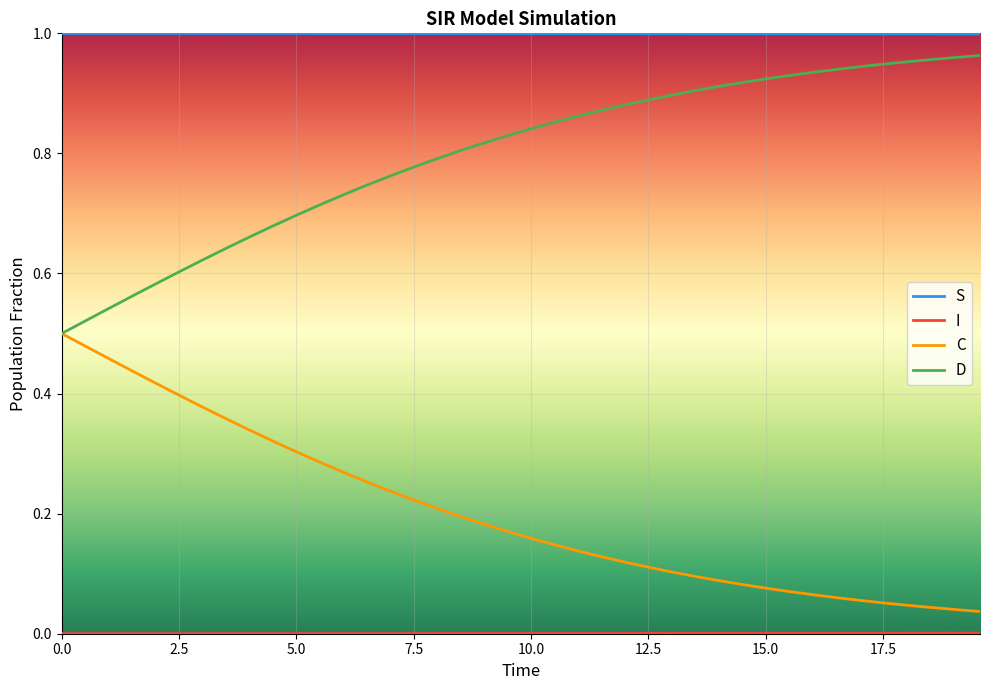

True or false: D and S cross at least once.

False